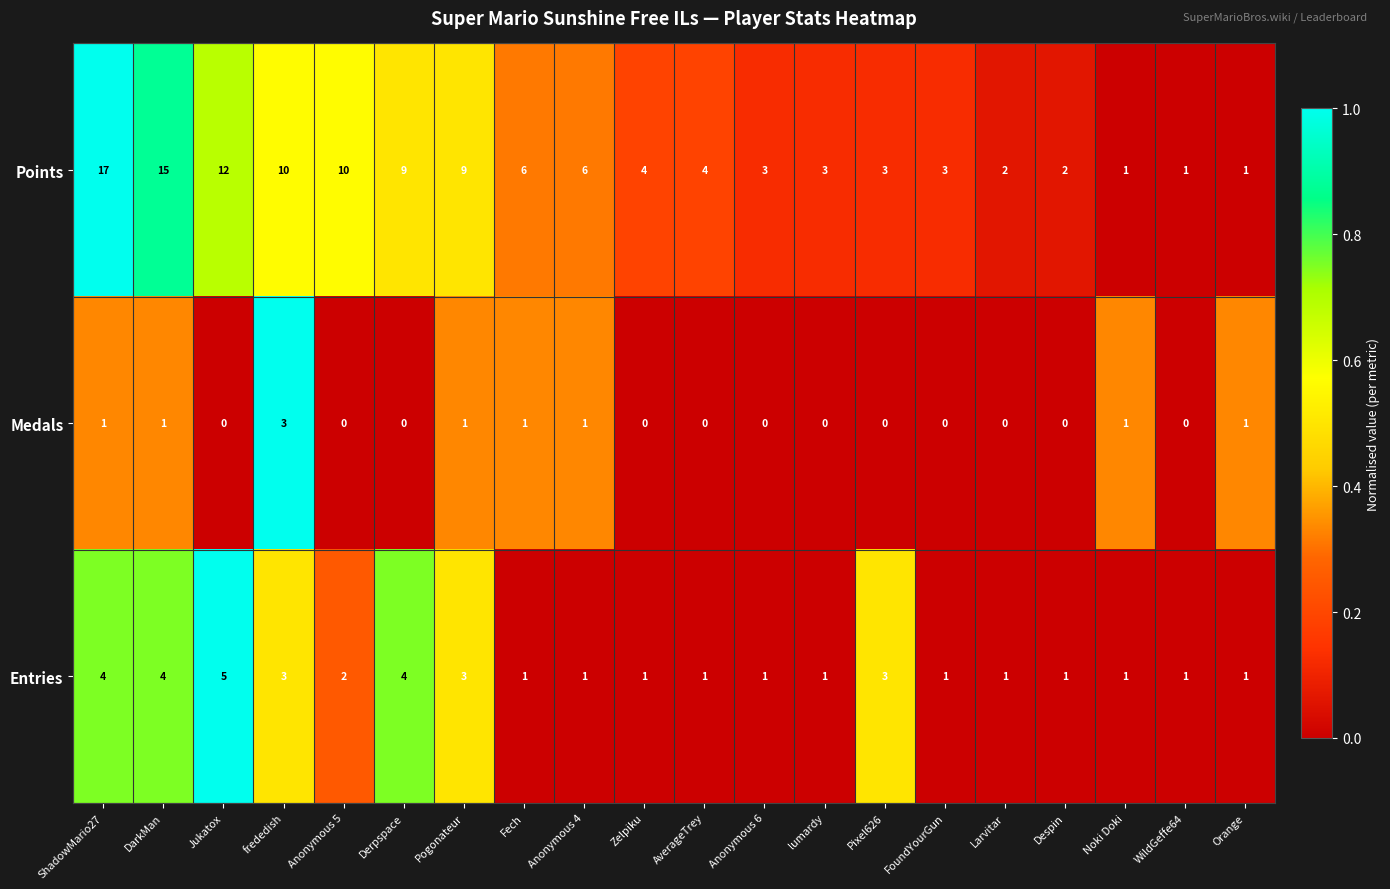

What is the difference between the second highest and second lowest values in the Entries series?

3